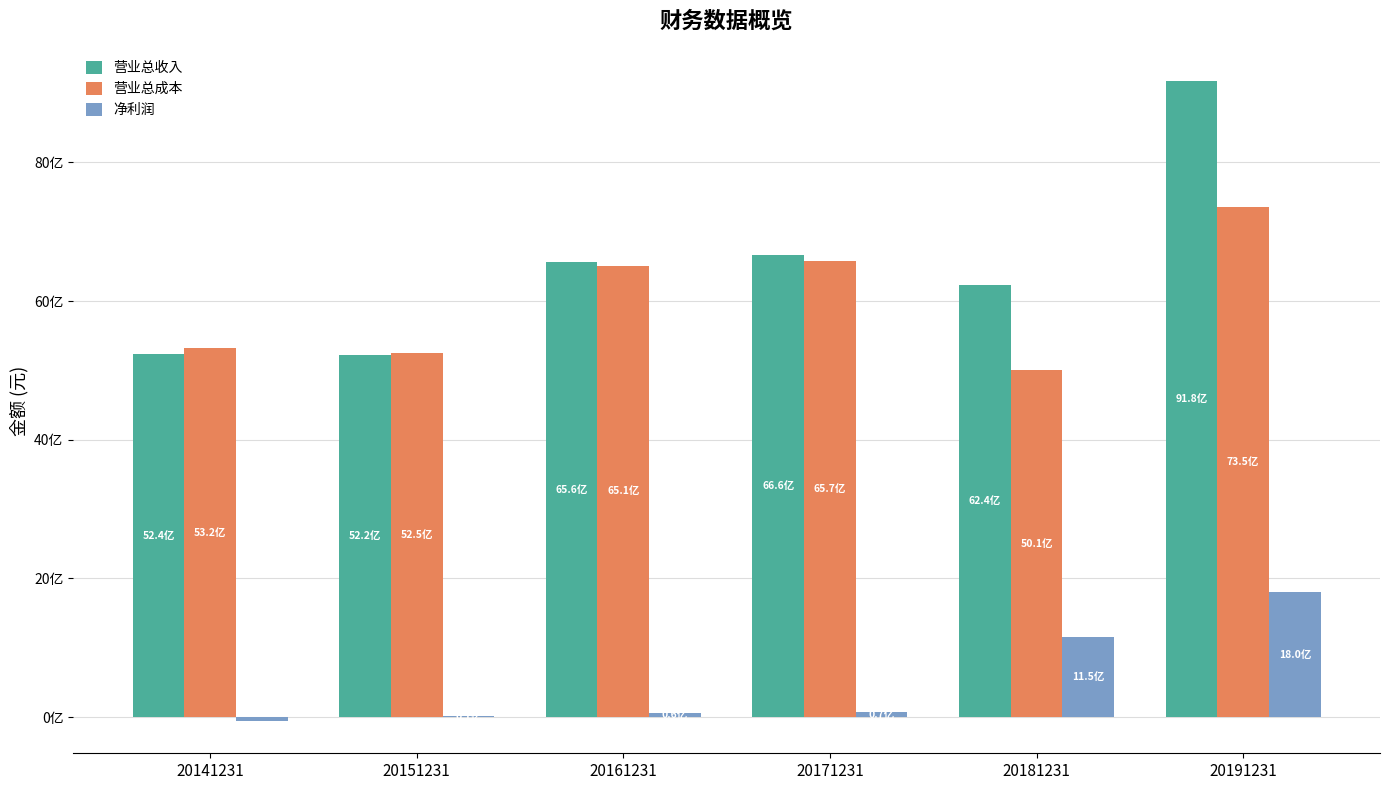

What are all the series names shown in the legend?

营业总收入, 营业总成本, 净利润